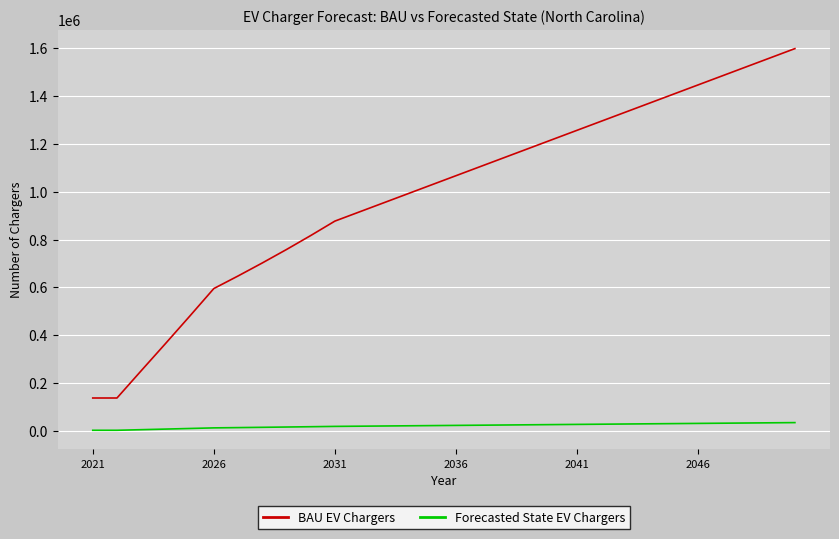

Which series has the largest range (max minus min)?

BAU EV Chargers